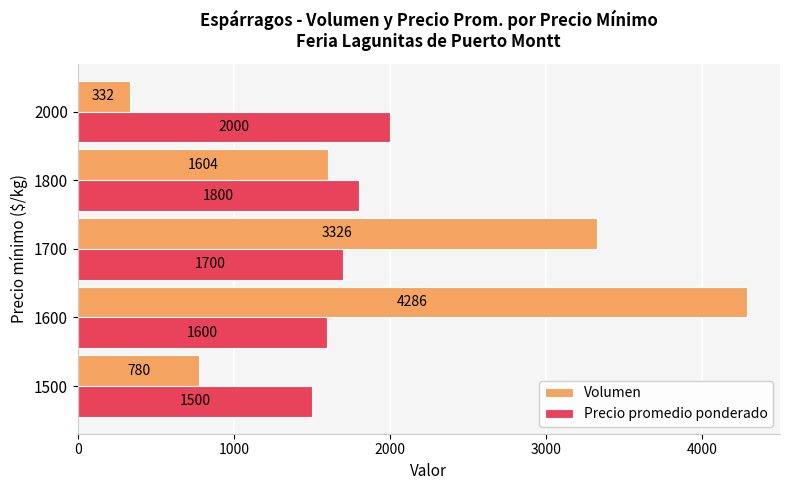

What is the average value of the Volumen series?

2066